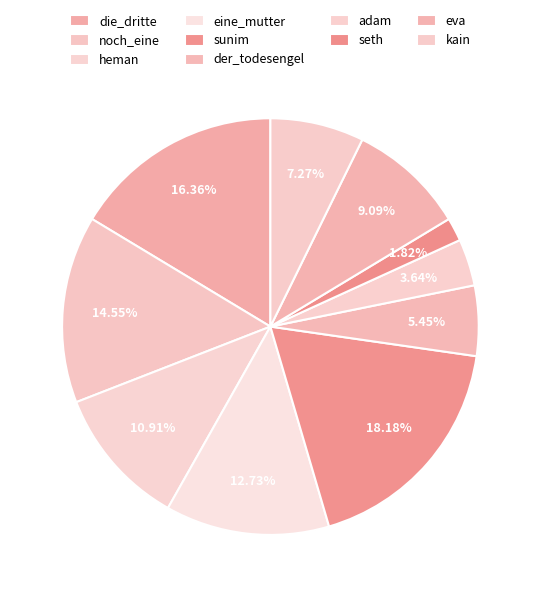

How many segments does this pie chart have?

10